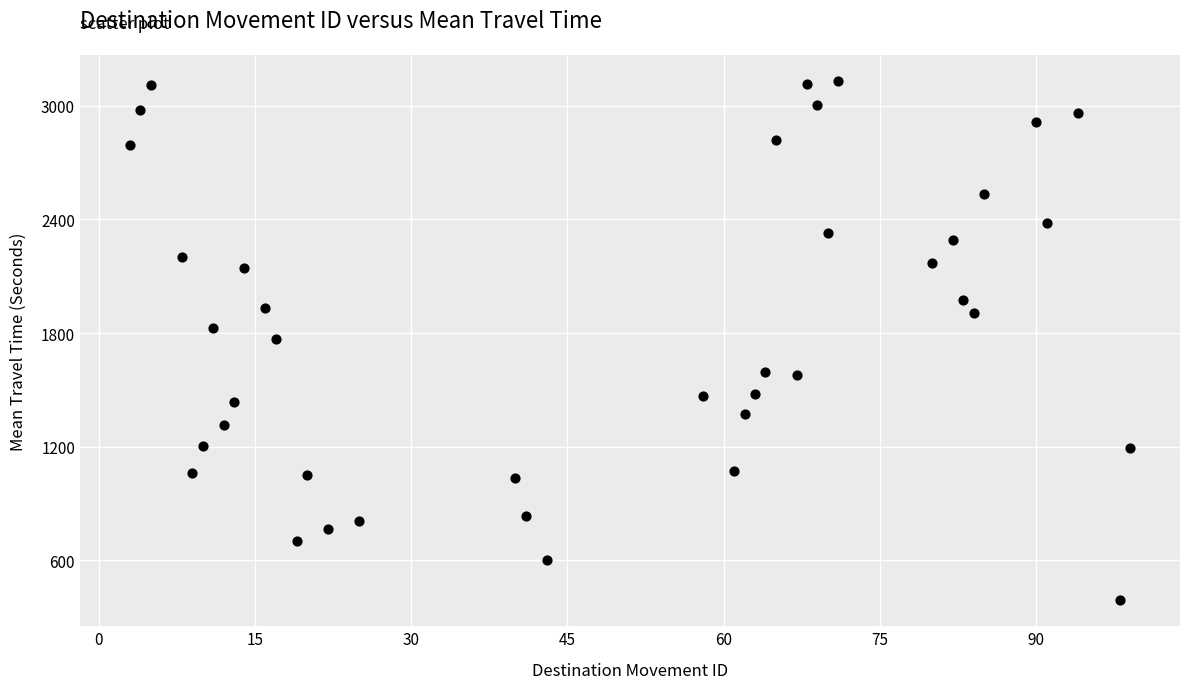

What is the range of X values (max minus min)?

96